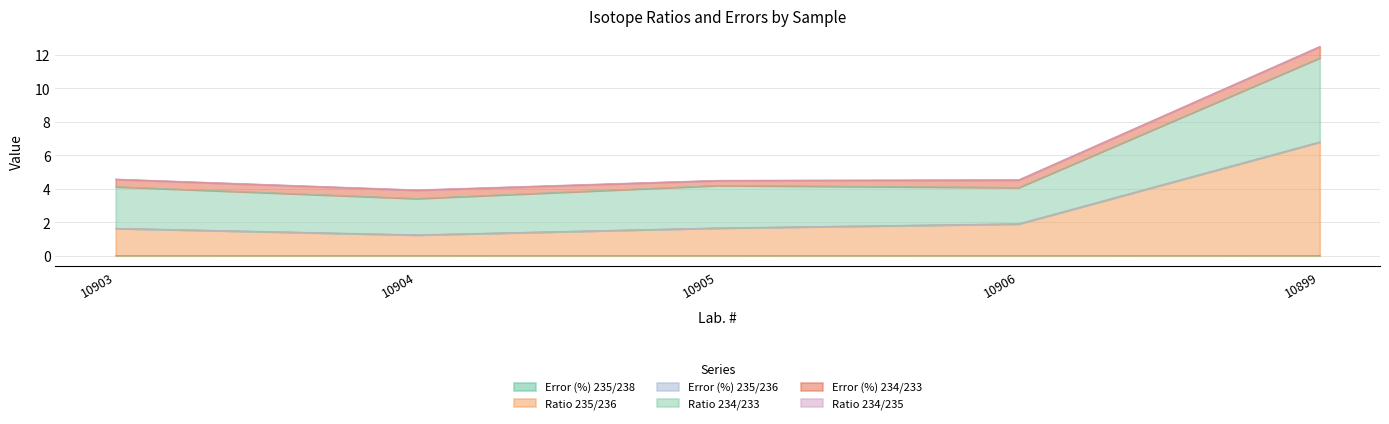

List the series in order of their peak value, lowest first.

Error (%) 235/238, Ratio 235/236, Ratio 234/233